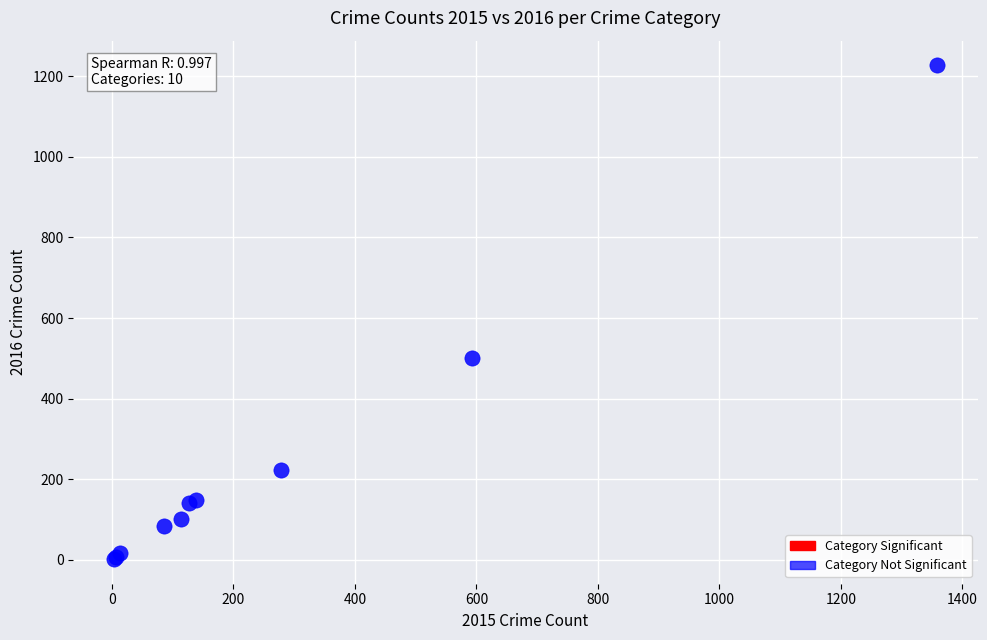

What Y value in the scatter plot is closest to 614?

500